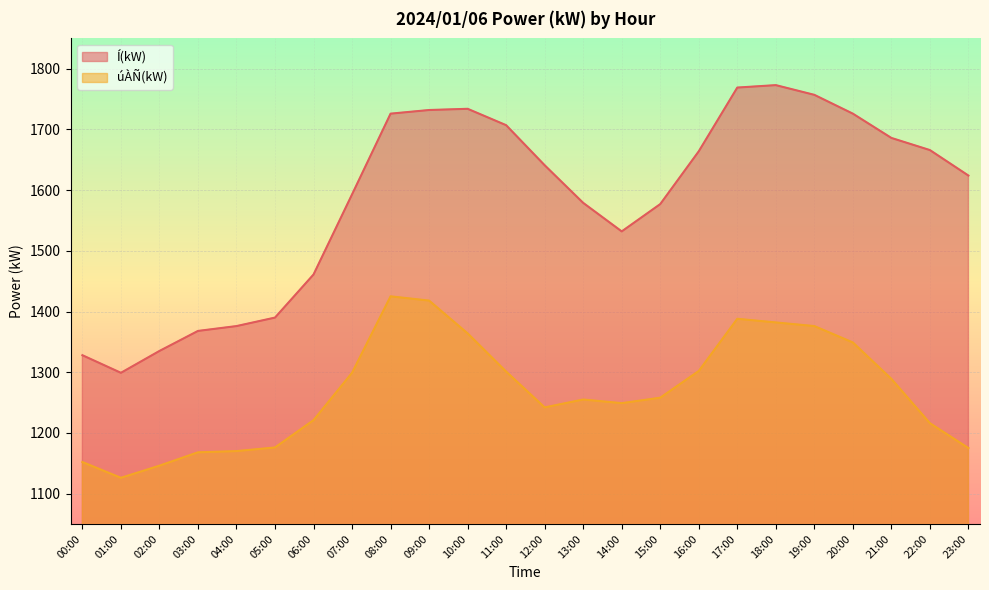

In úÀÑ(kW), how many points are higher than both neighbors (excluding endpoints)?

3